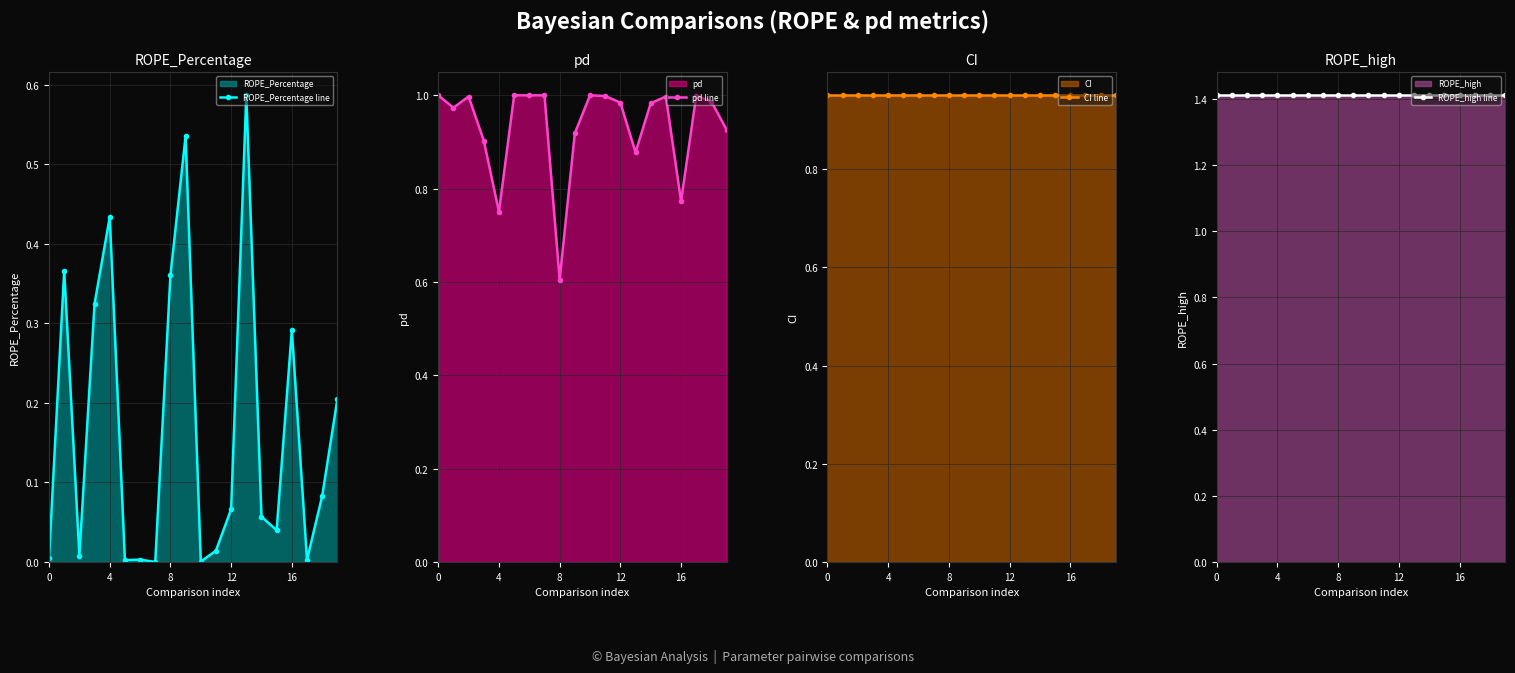

Which series changed the most between 0 and 11?

ROPE_Percentage line